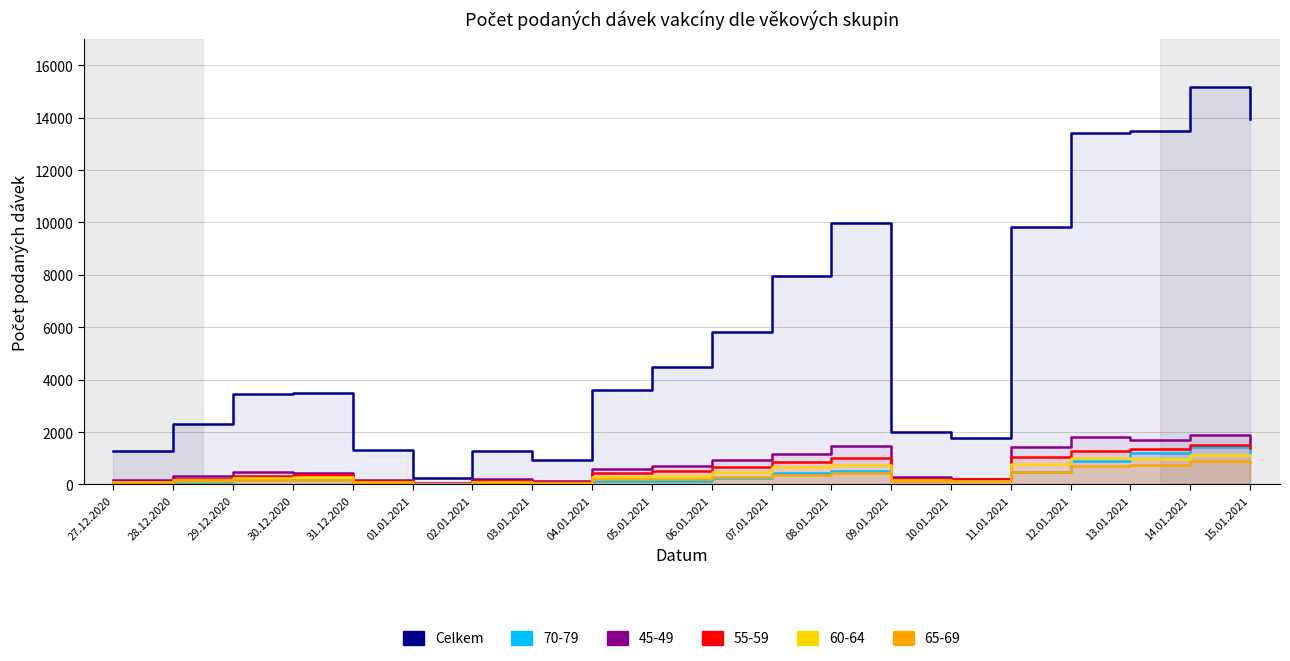

At which label does the data first exceed 3592?

05.01.2021